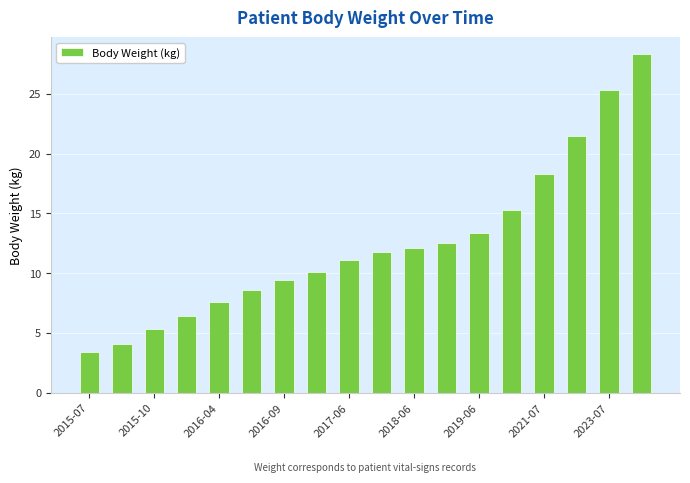

What is the average value?

12.5